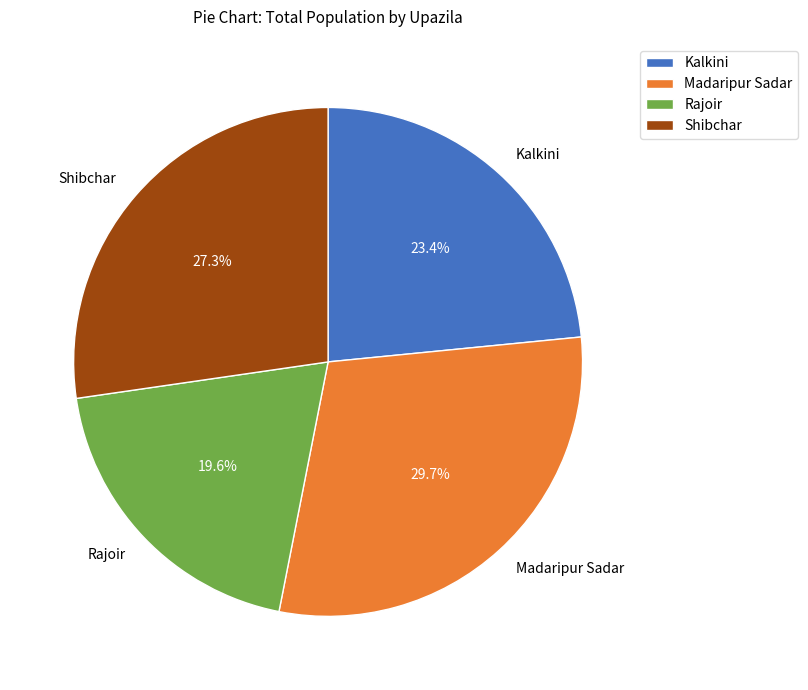

How many segments does this pie chart have?

4